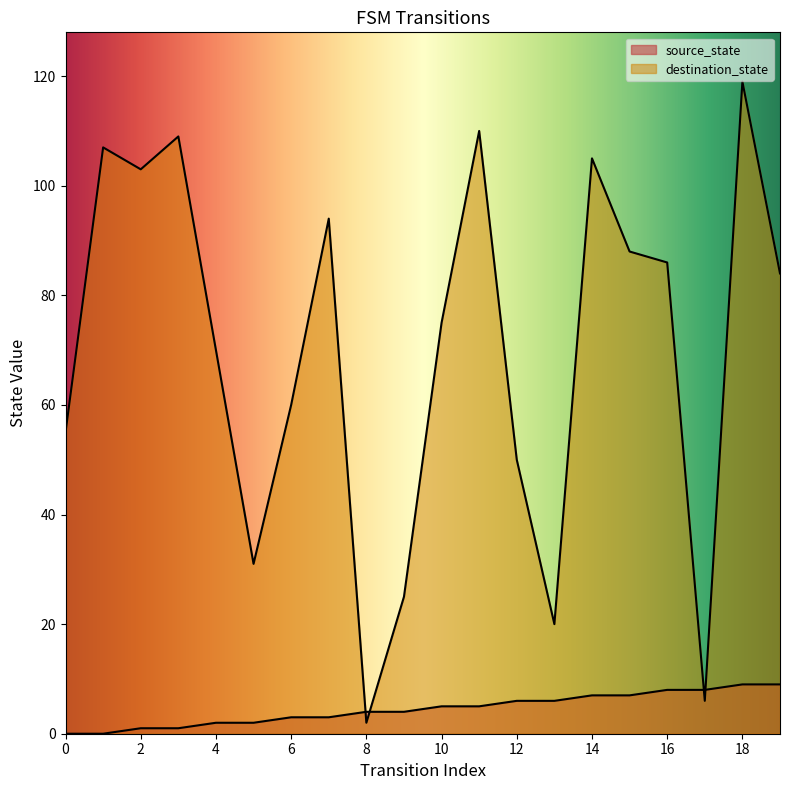

Rank the series by their maximum value, from lowest to highest.

source_state, destination_state